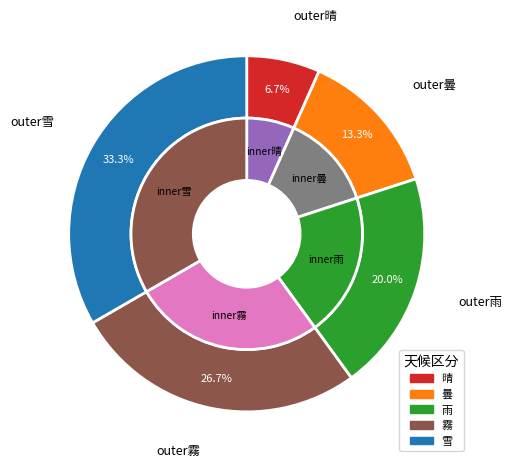

How many slices are in this pie chart?

5